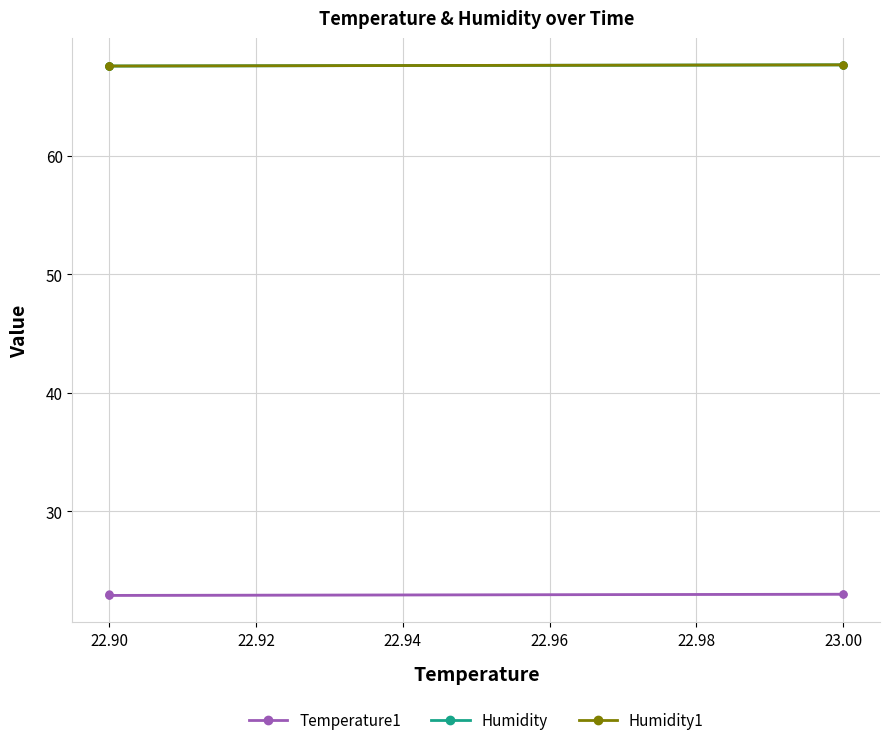

How many lines are shown in the chart?

3